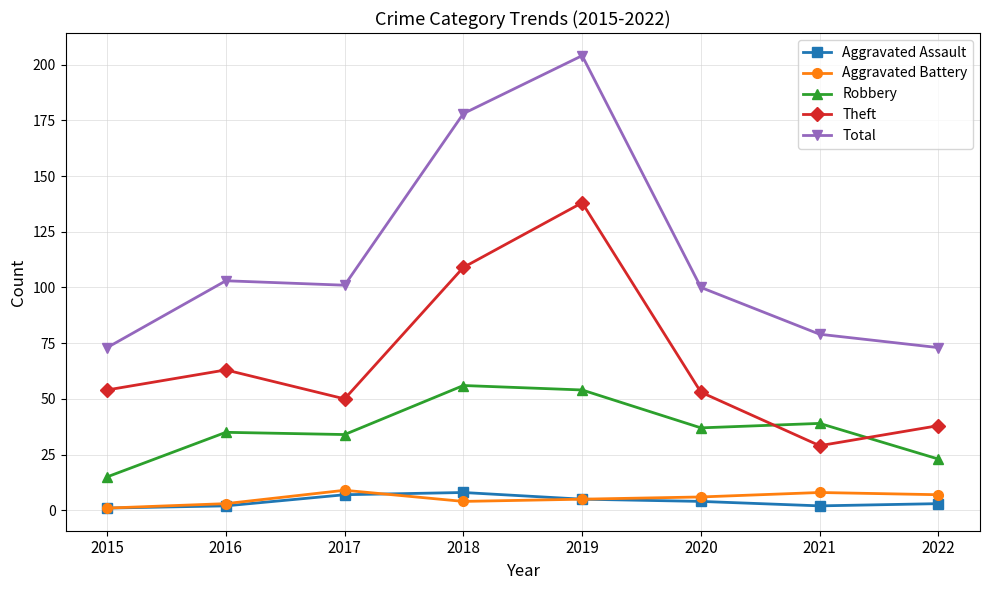

The Theft series shows 109 at 2016. True or false?

False